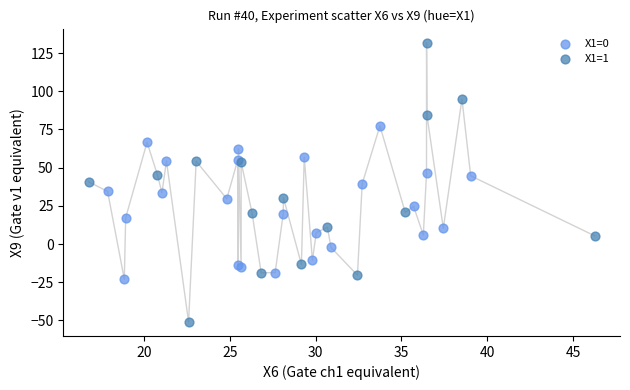

Which series reaches the minimum Y coordinate?

X1=1